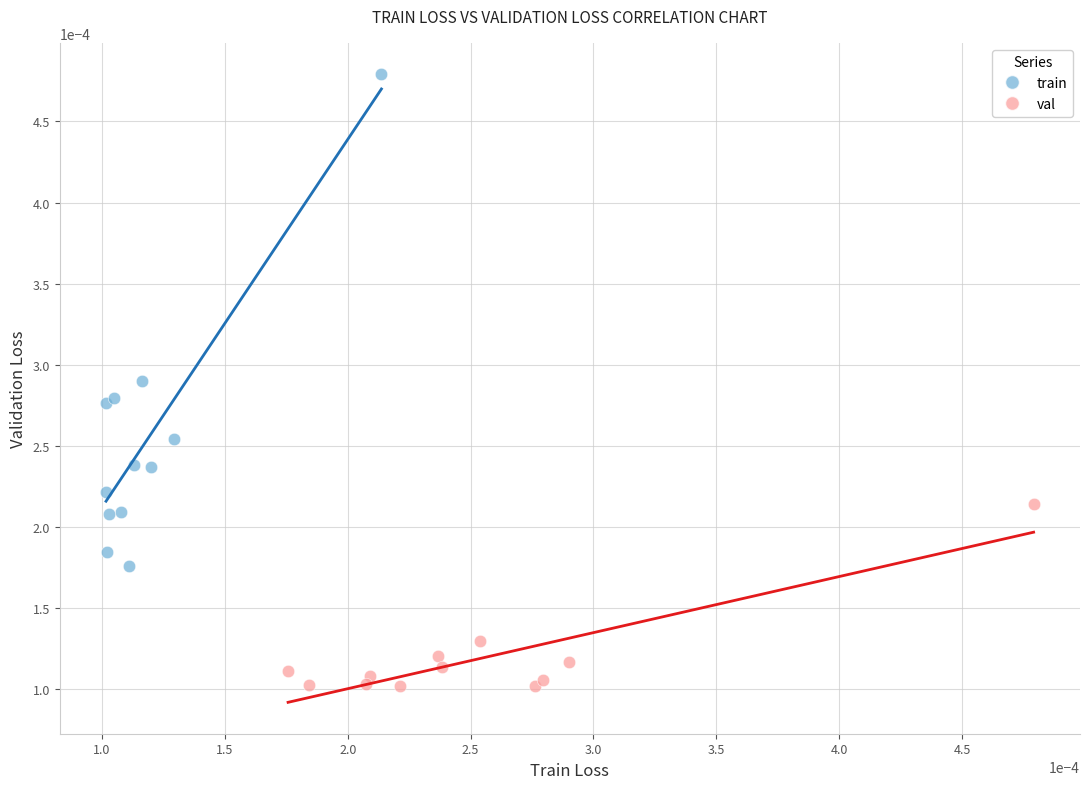

What are all the series names shown in the legend?

train, val